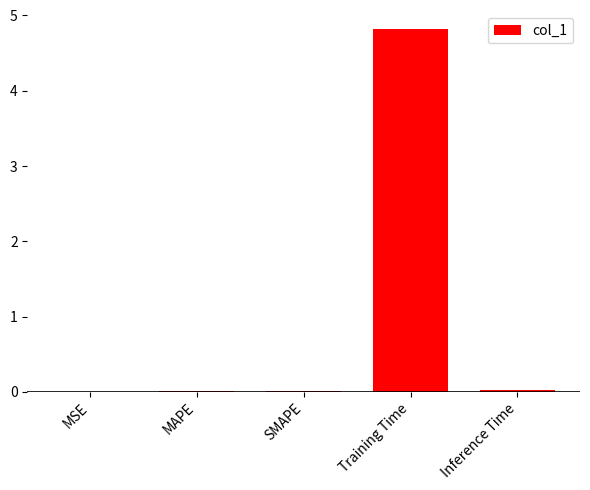

What is the greatest value displayed?

4.8